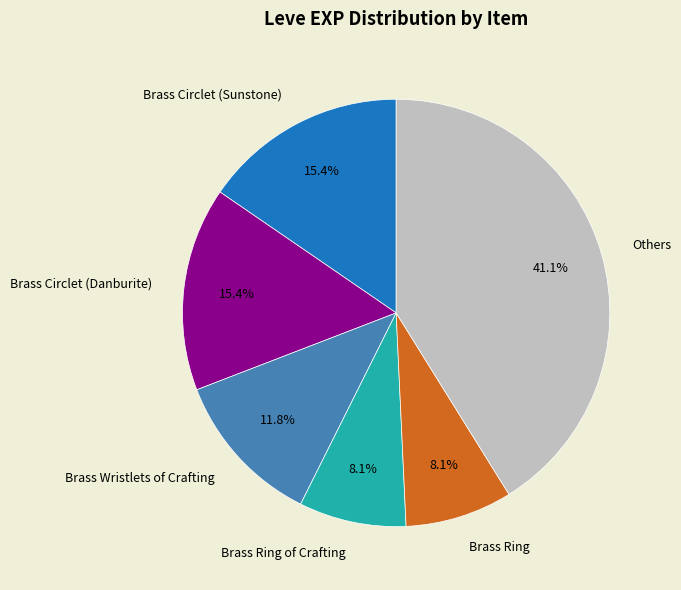

Is the sum of Others and Brass Circlet (Sunstone) greater than half?

Yes